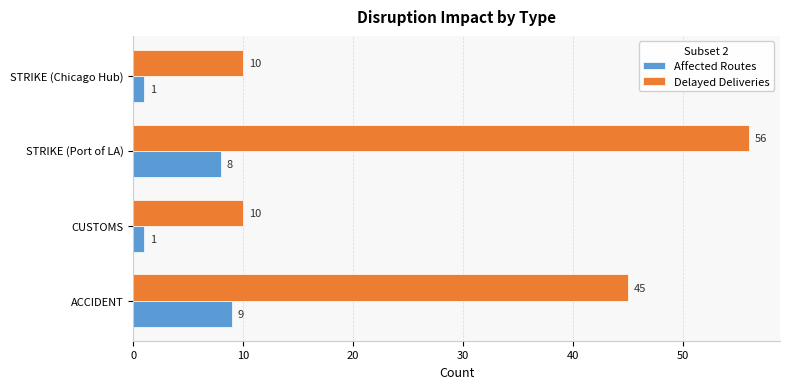

The value of Affected Routes at ACCIDENT is 9. True or false?

True